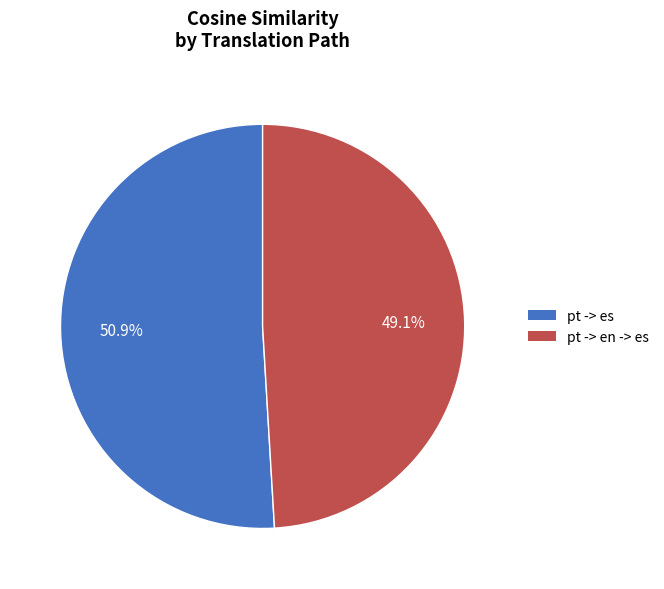

Is there any slice that represents more than half of the pie?

Yes